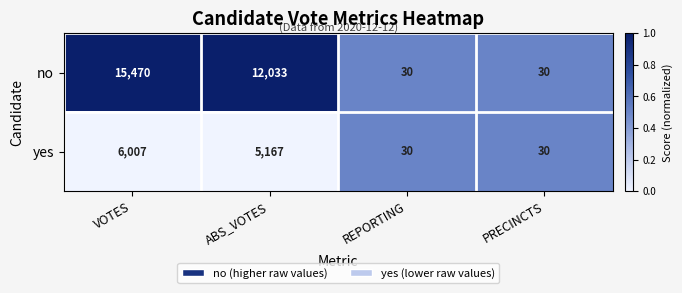

What is the difference between the second highest and second lowest values in the no series?

12003